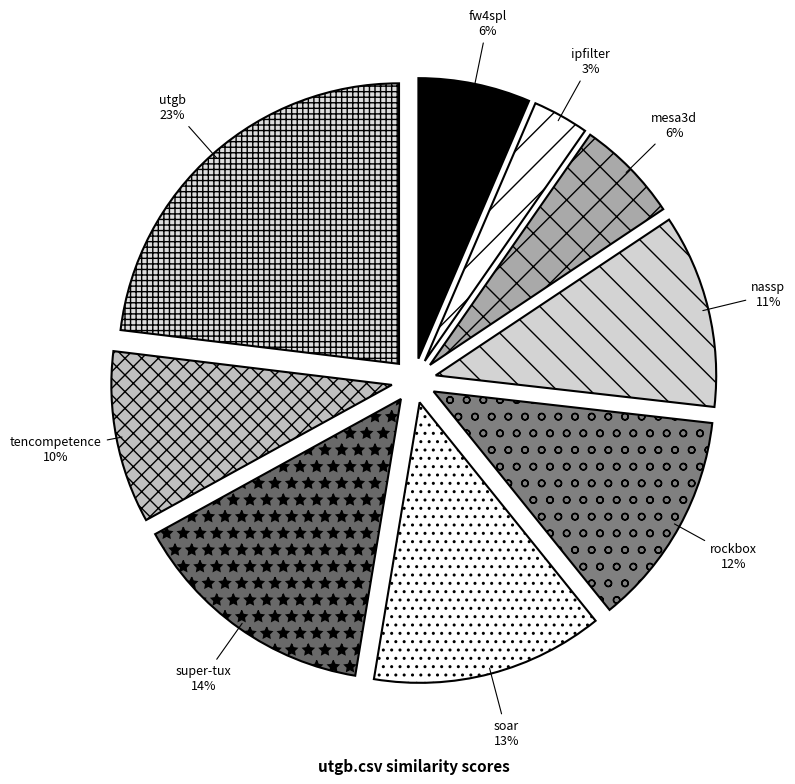

Does any single category account for the majority?

No